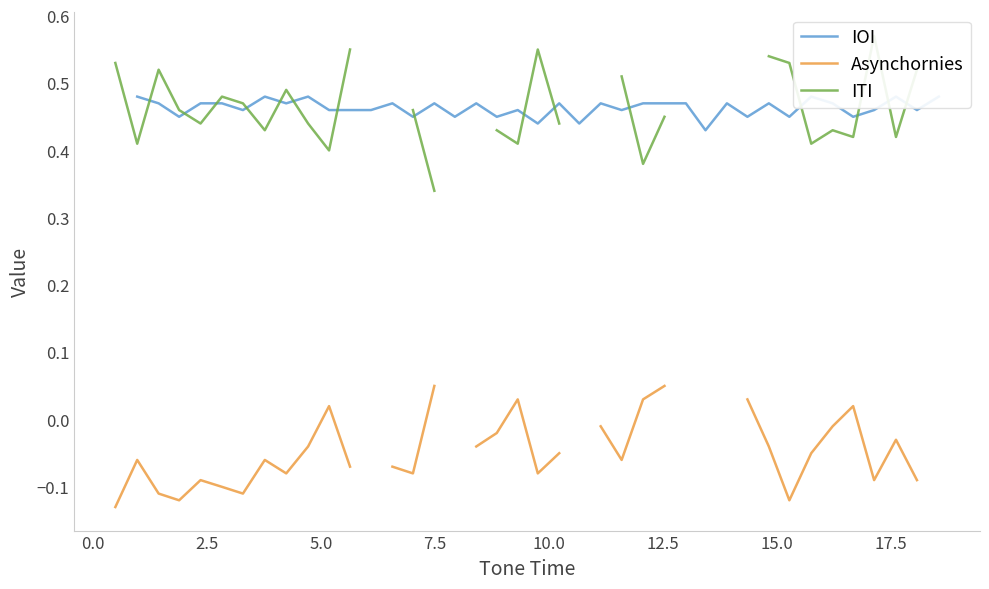

True or false: ITI has a value of 0.6 at 15.

False